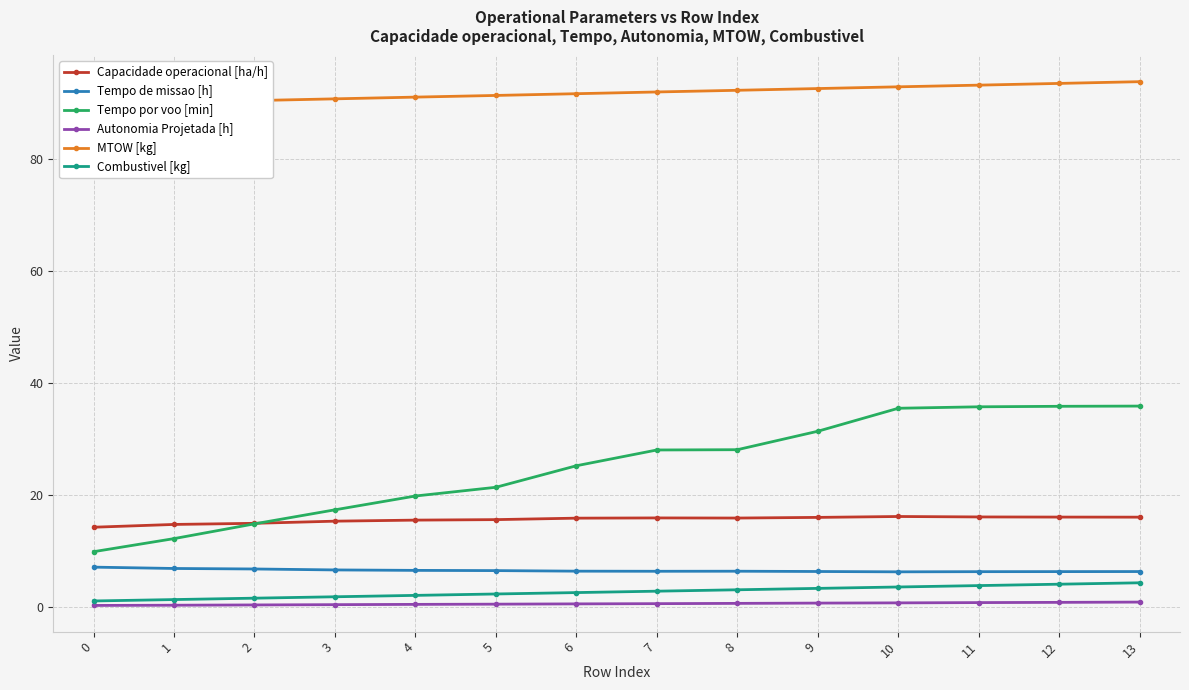

Where does the Tempo por voo [min] series first go above 28?

8